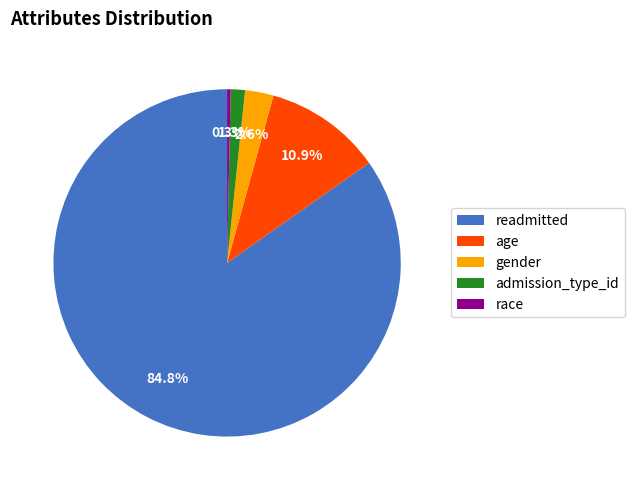

Rank the categories by value from lowest to highest.

race, admission_type_id, gender, age, readmitted